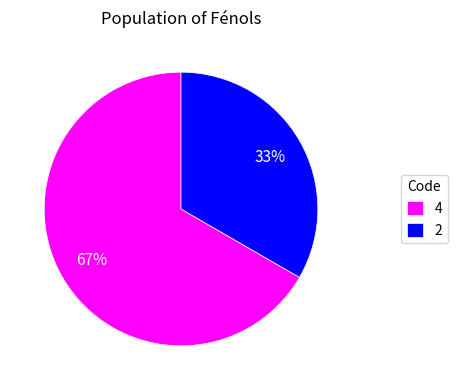

What percentage is the 4 slice, to the nearest percent?

67%